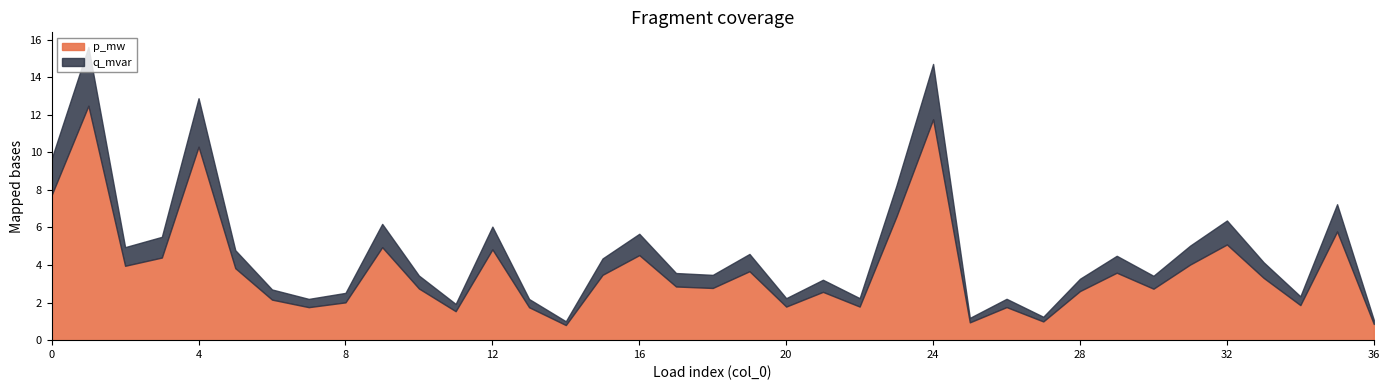

How many data points does each series have?

37